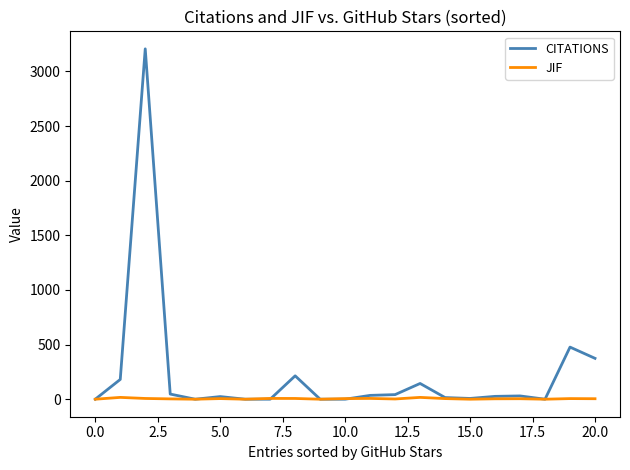

What is the greatest value displayed?

3207.0